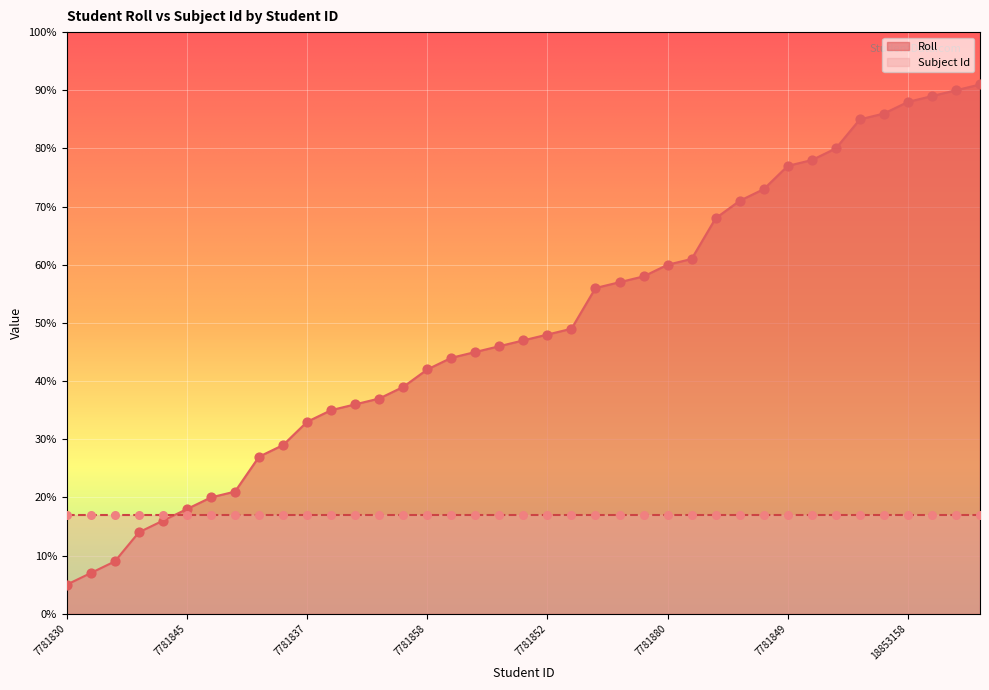

Which has a higher value, 7781836 or 18893178?

18893178